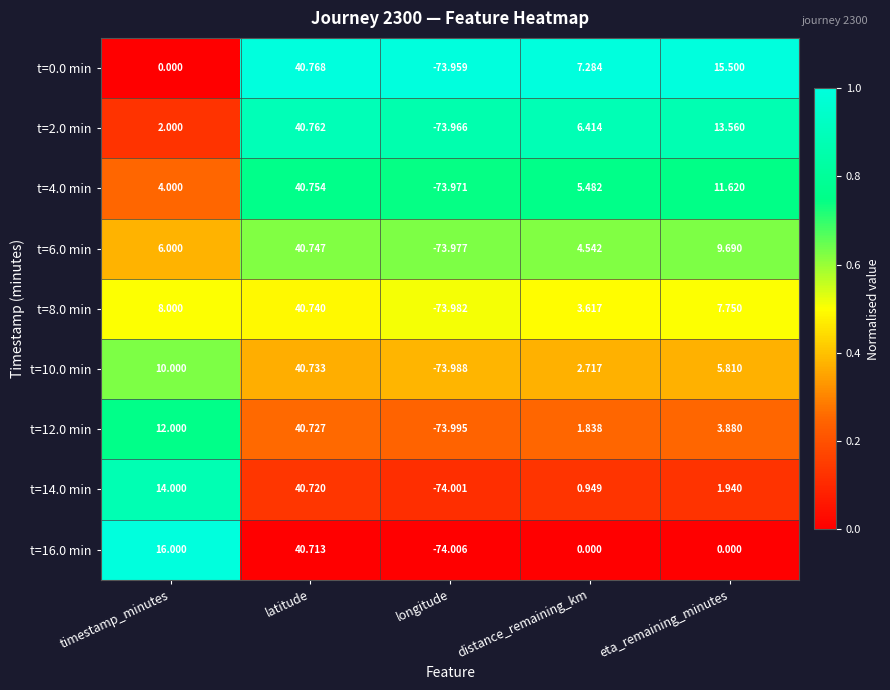

Which label corresponds to the largest value in the chart?

latitude